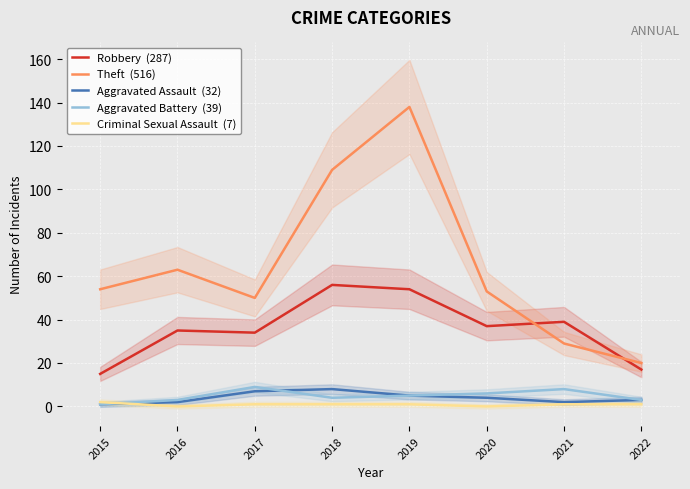

Between 2017 and 2021, which series saw the biggest shift?

Theft  (516)